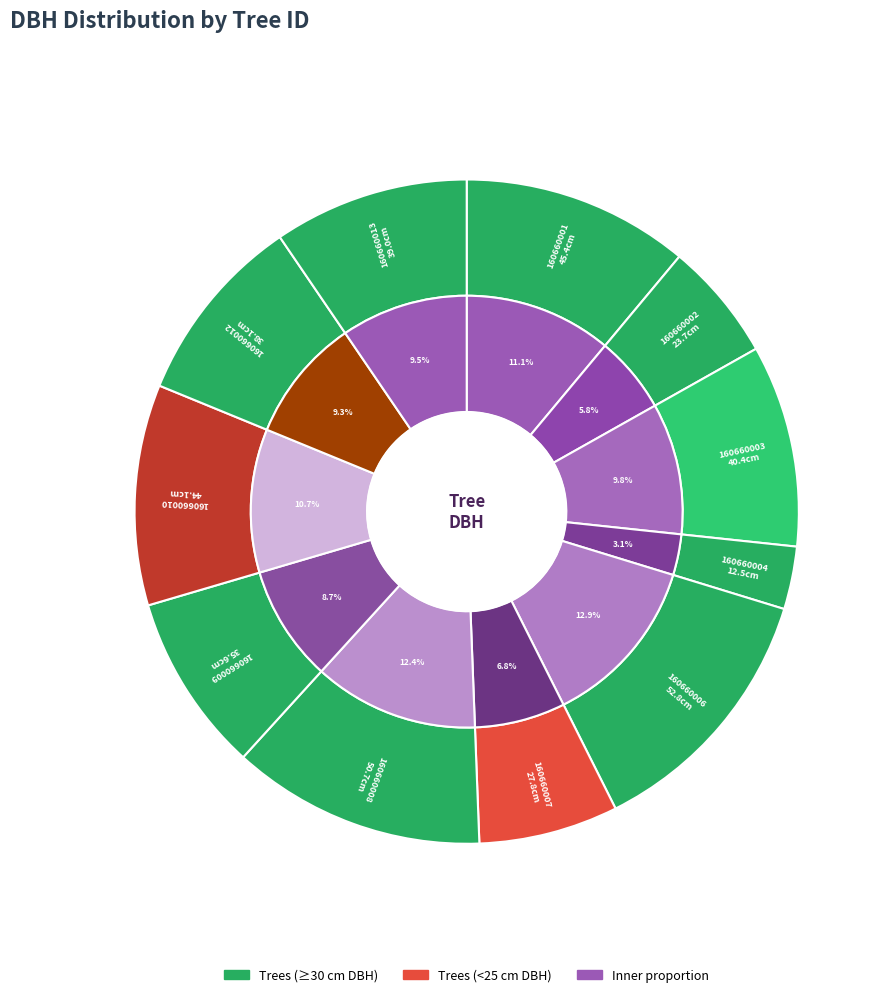

What is the change in value from 160660002 to 160660013?

+15.3